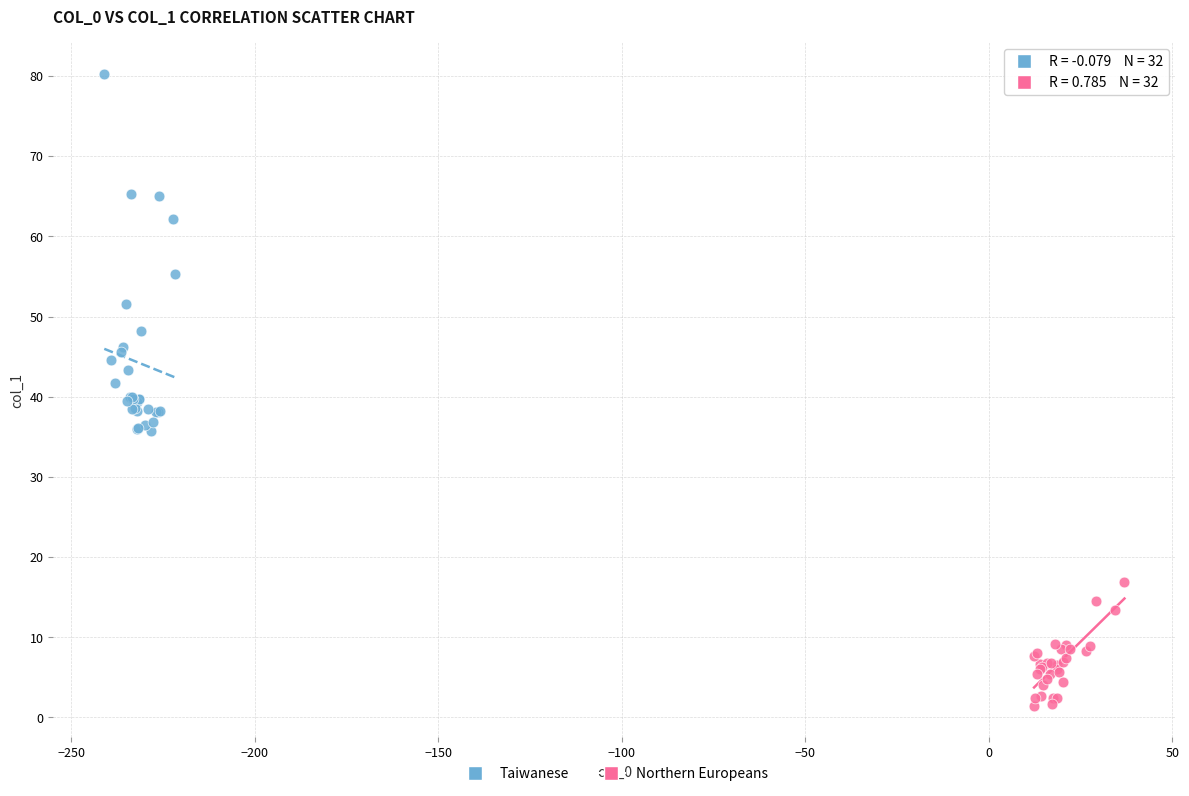

Which series has the largest Y range (max minus min)?

Taiwanese